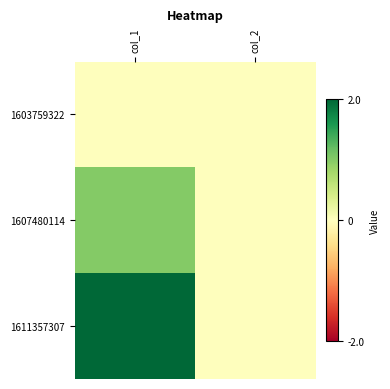

Between col_2 and col_1, which is larger?

col_2